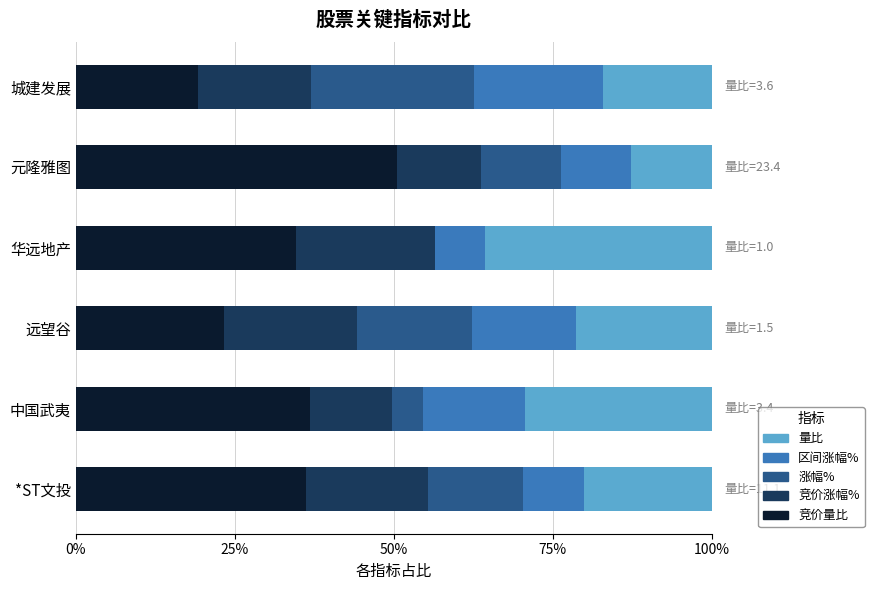

Which series has the widest spread of values?

竞价量比